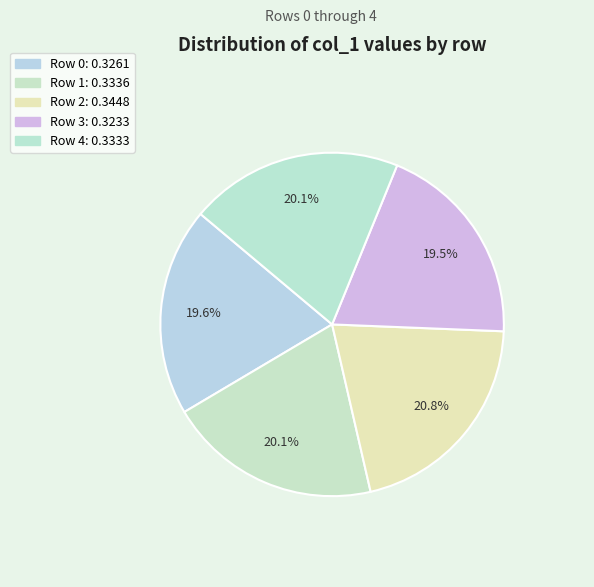

Does Row 3 account for over 50% of the chart?

No